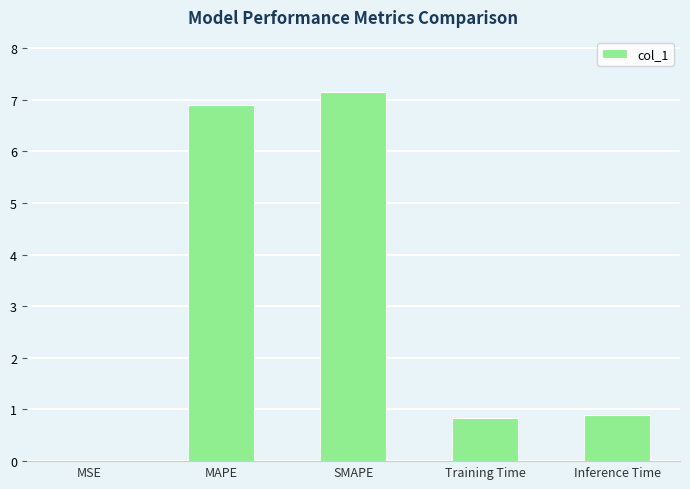

Which has a higher value, MSE or SMAPE?

SMAPE